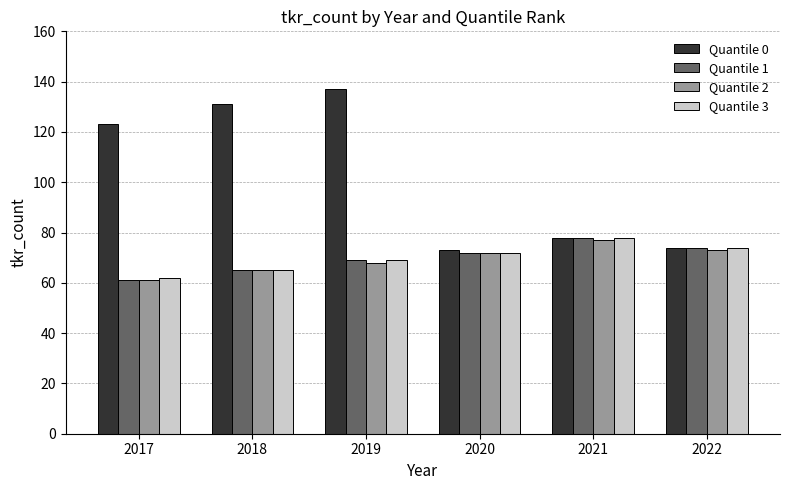

What is the value of the Quantile 3 bar at the 1st from the left?

62